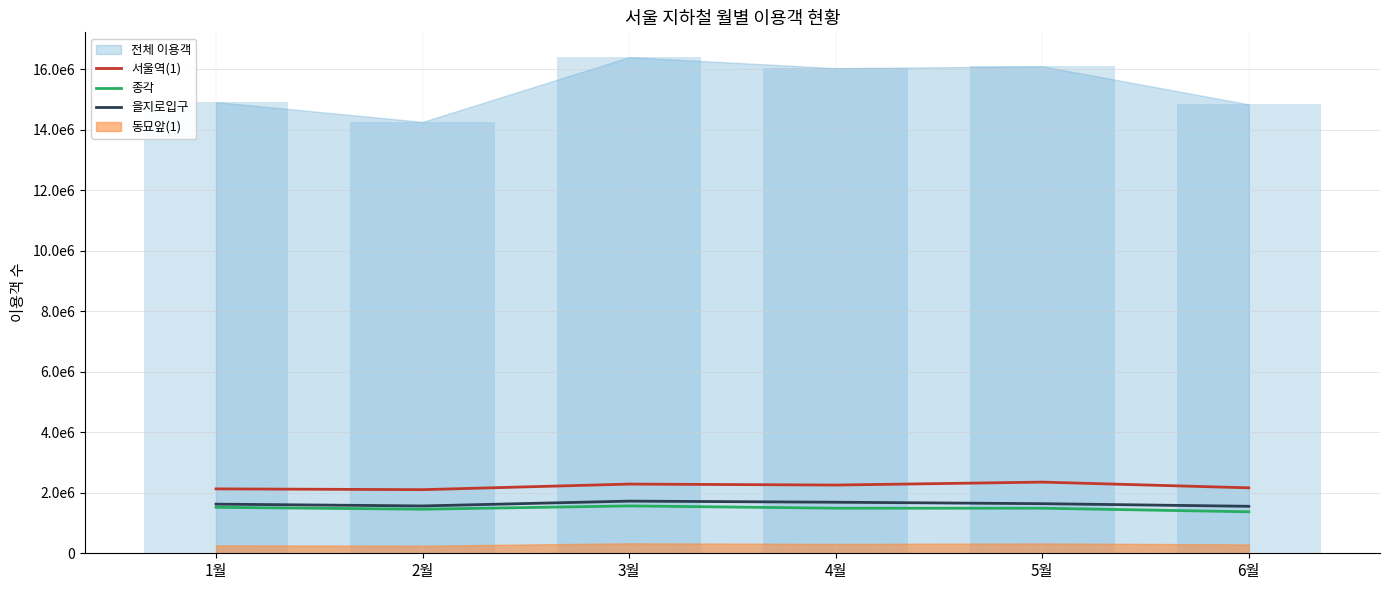

Read the 종각 value at 2월, to the nearest 100.

1456900